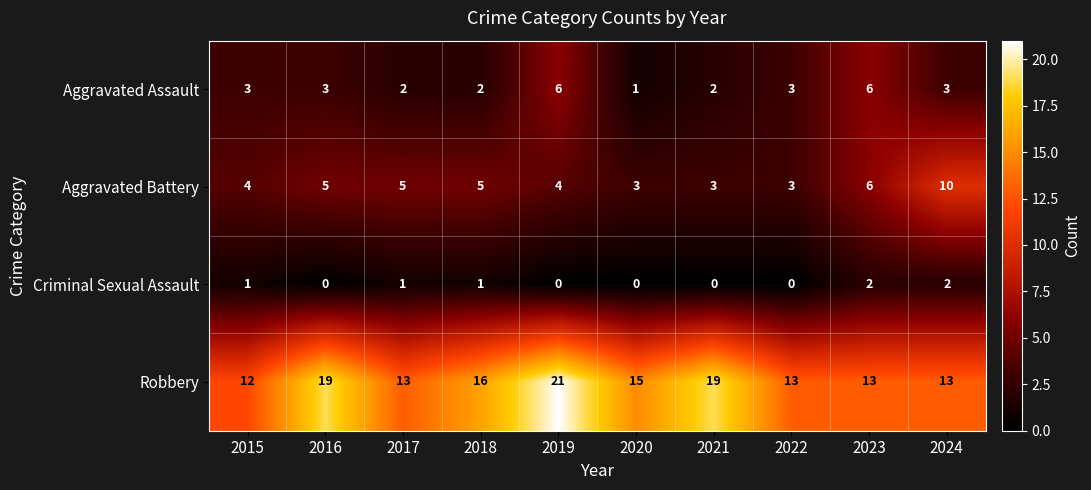

Between 2019 and 2024, which series saw the biggest shift?

Robbery